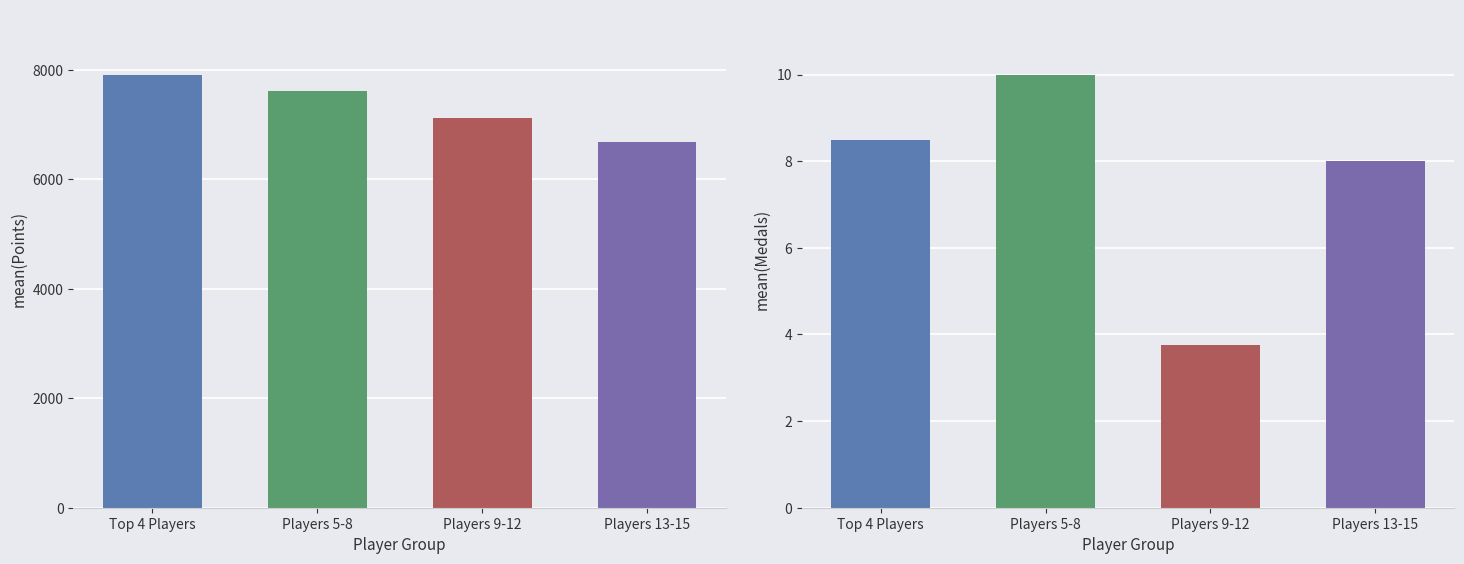

What value does the data have at Players 5-8?

7620.0